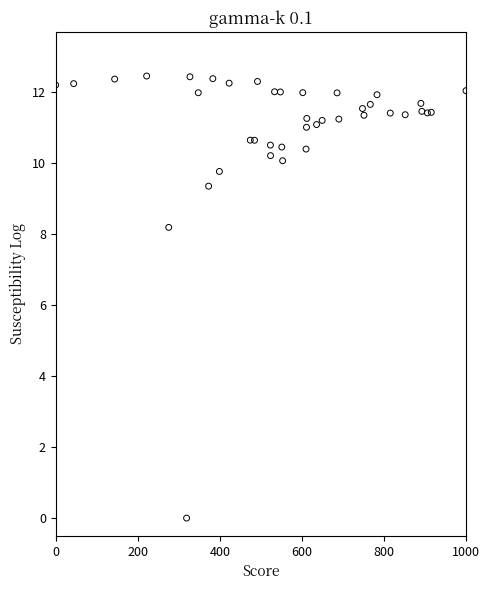

What Y value in the scatter plot is closest to 6?

8.2